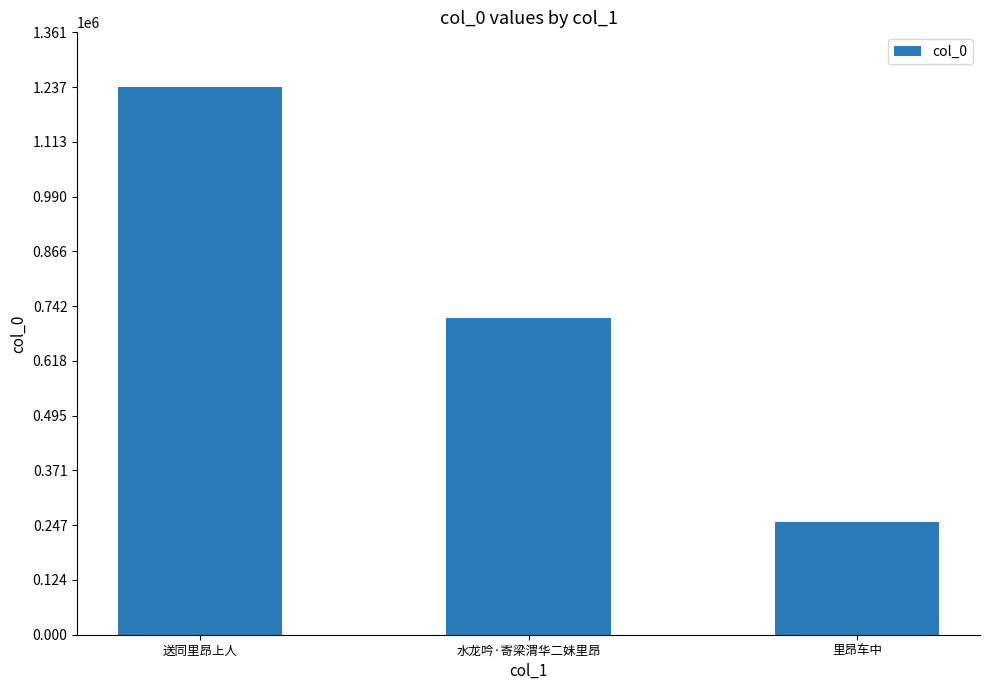

Is it true that the value at 里昂车中 is 57162?

False